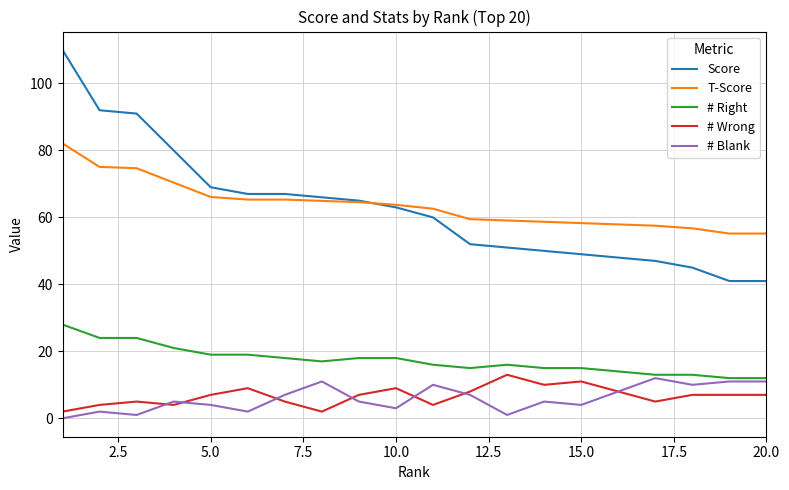

What is the difference between the second highest and second lowest values in the Score series?

51.0